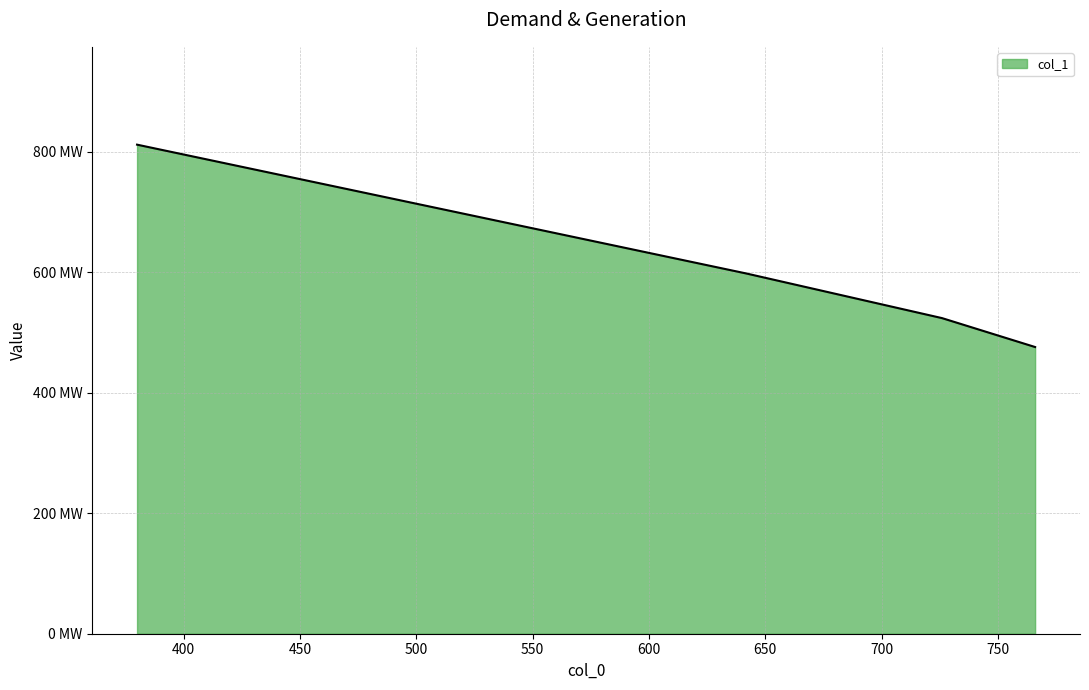

Does the chart have visible grid lines?

Yes